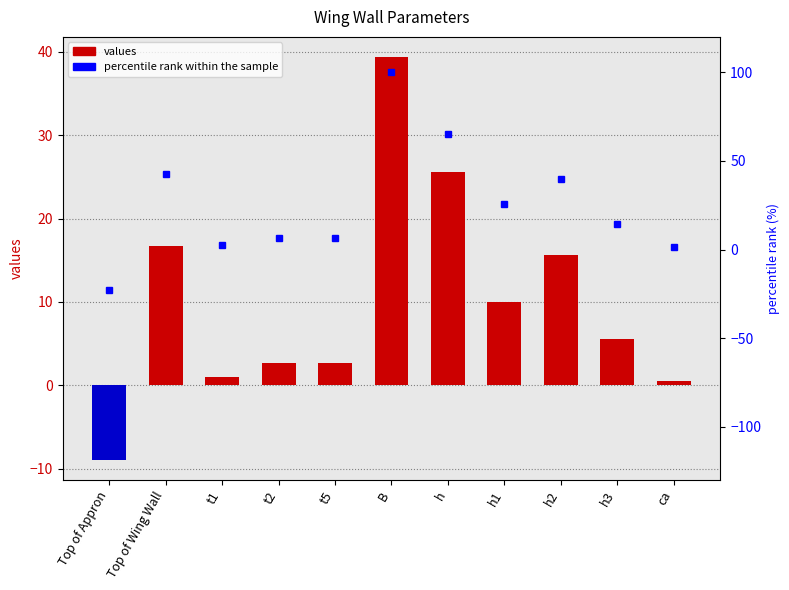

Does the chart contain stacked bars?

No